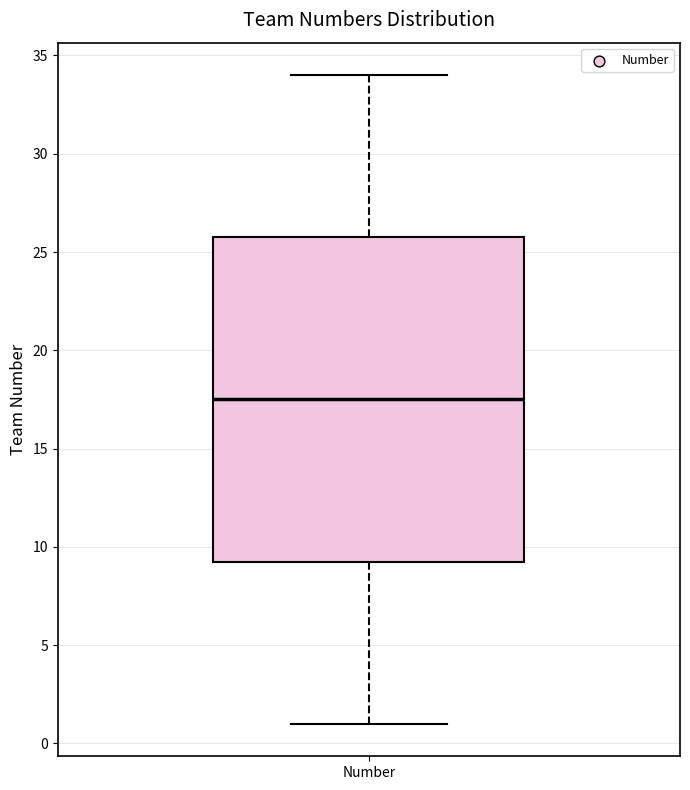

Transcribe this box plot: give where the median line is, the range the box spans, and where the two whiskers end, as read against the y-axis. The values are not printed on the chart, so give them approximately, as read against the axis.

median 17.5, box 9.5 to 26.0, whiskers 1.0 to 34.0